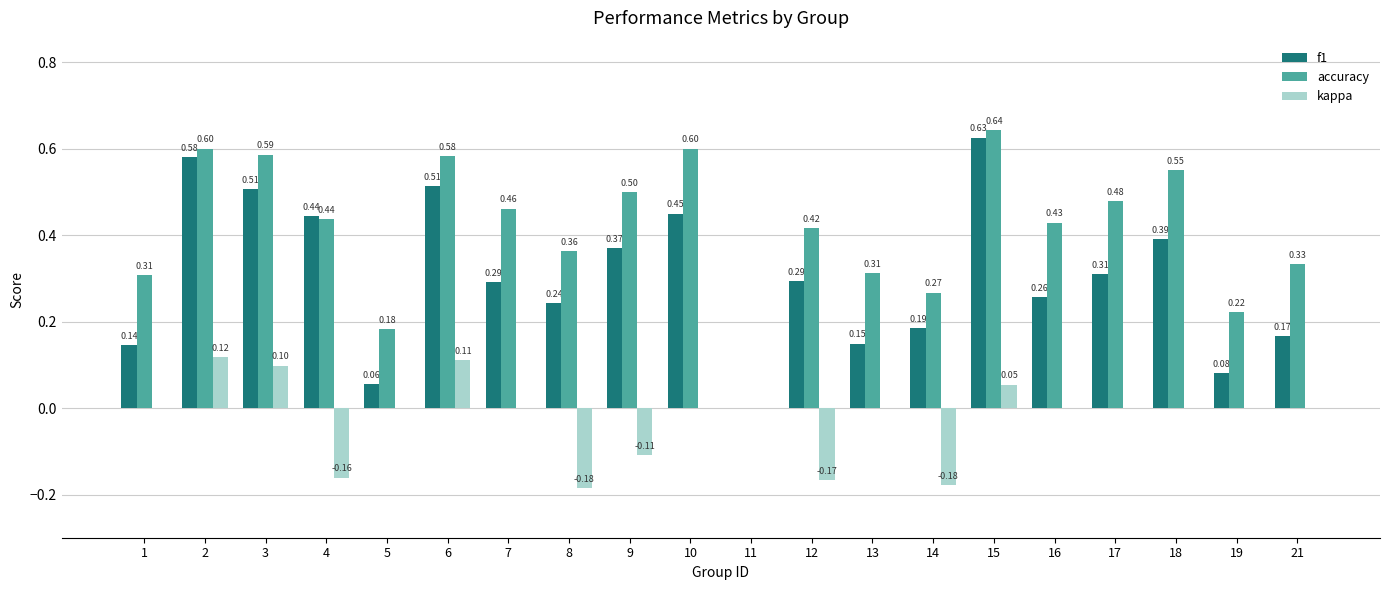

What is the sum of all f1 values?

6.1